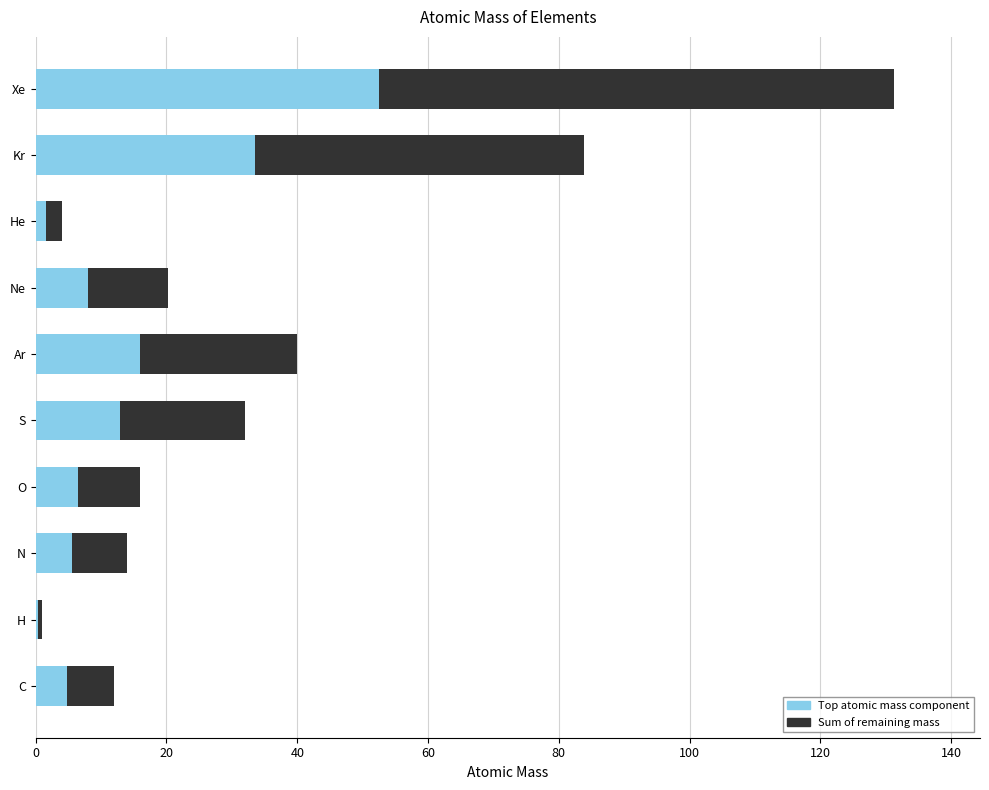

What is the sum of the Top atomic mass component values at Ar and C?

20.8